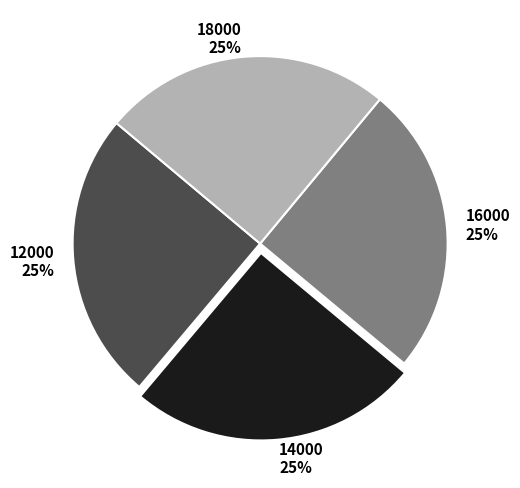

How many segments does this pie chart have?

4